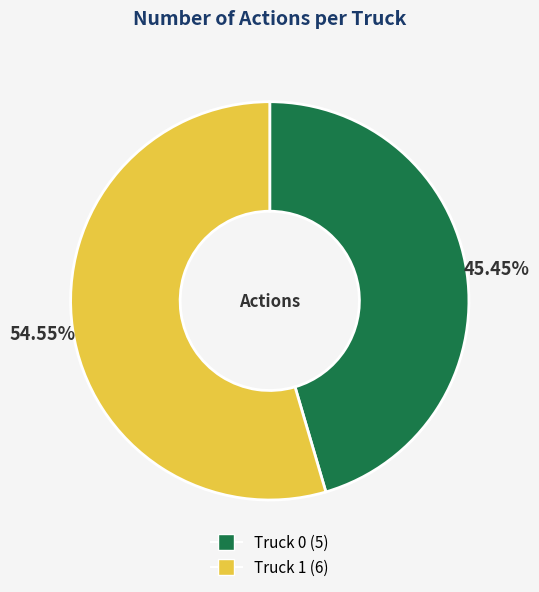

Is it true that Truck 1 is 43% of the pie?

False